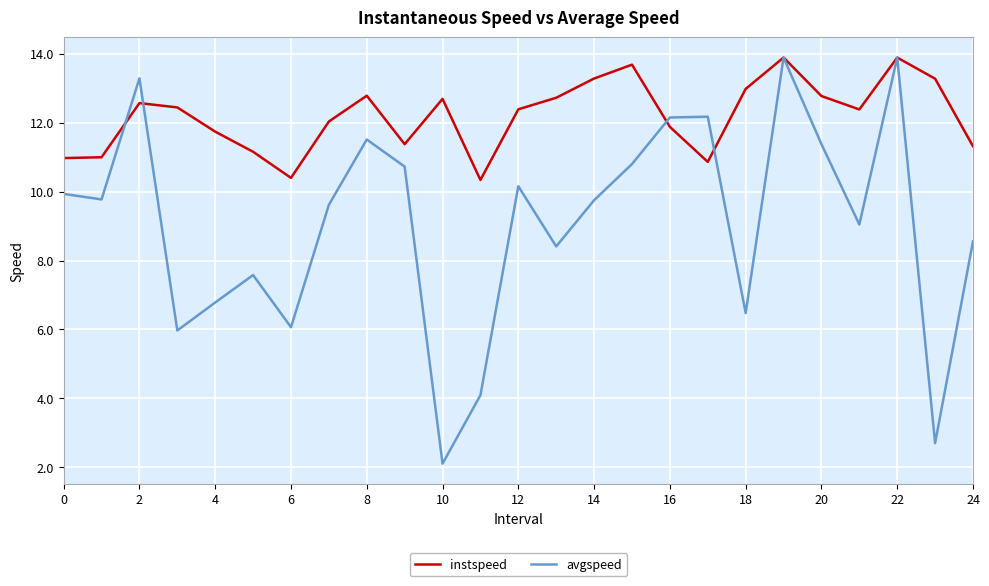

Which series has the largest total across all categories?

instspeed